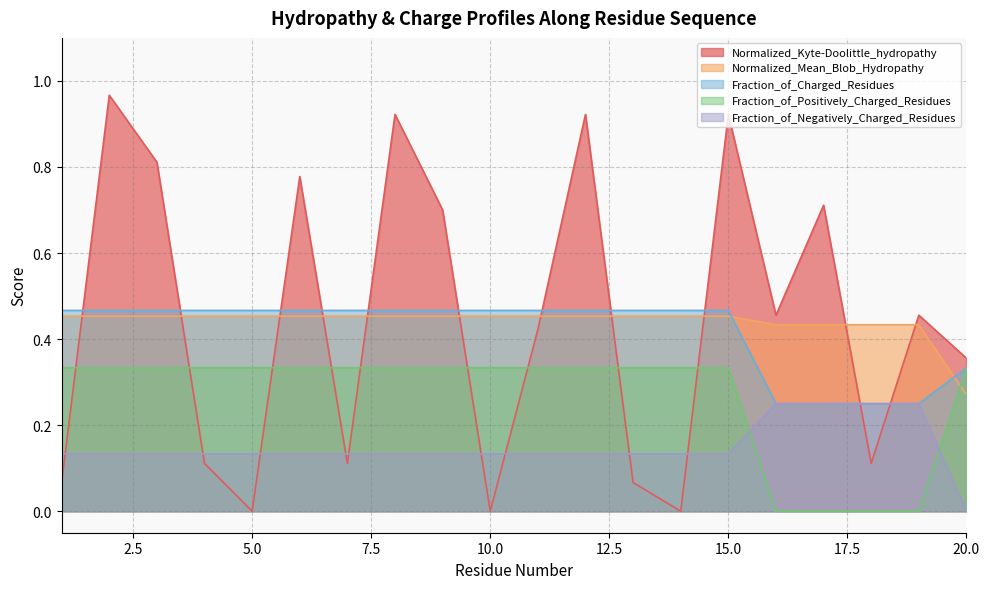

What is the difference between the maximum and second lowest values in the Fraction_of_Positively_Charged_Residues series?

0.3